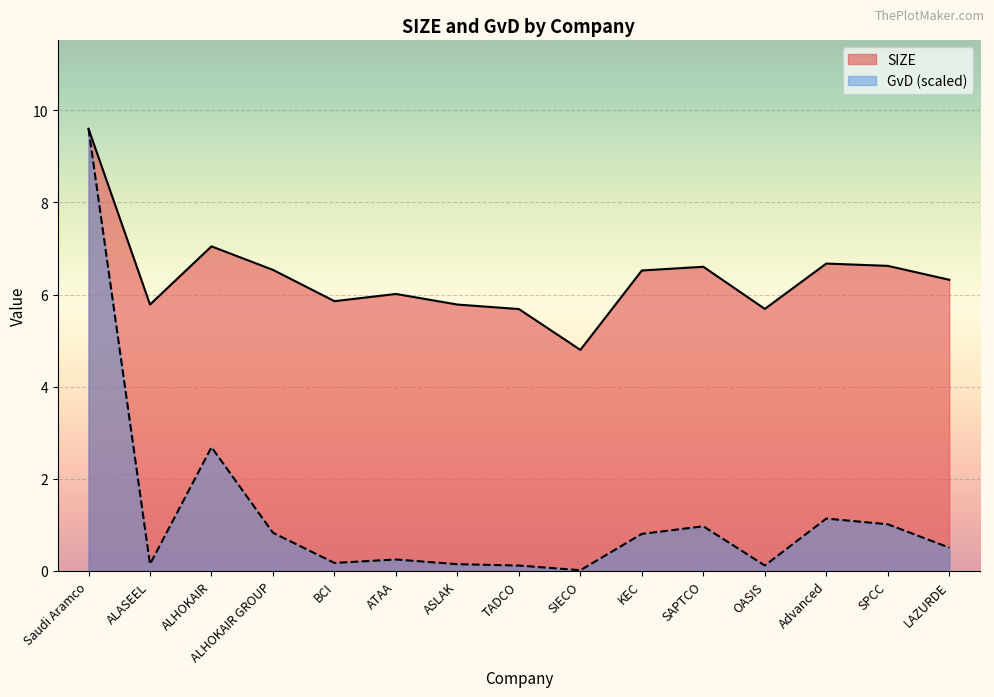

What is the value of the SIZE point at the 1st from the left?

9.6